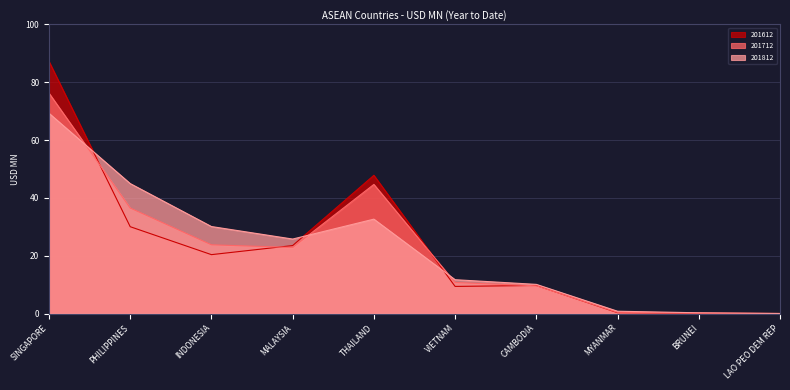

How many lines are shown in the chart?

3